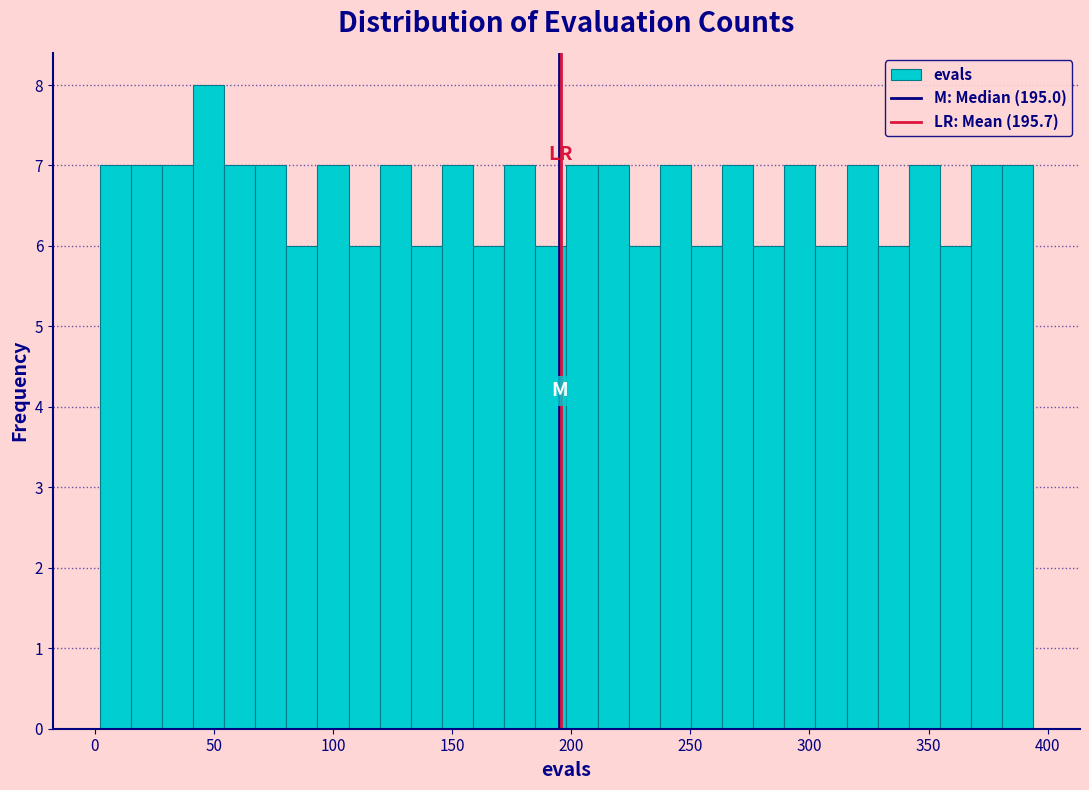

Around what value on the x-axis is the tallest bar? Give the approximate position of its centre, as read against the axis.

50